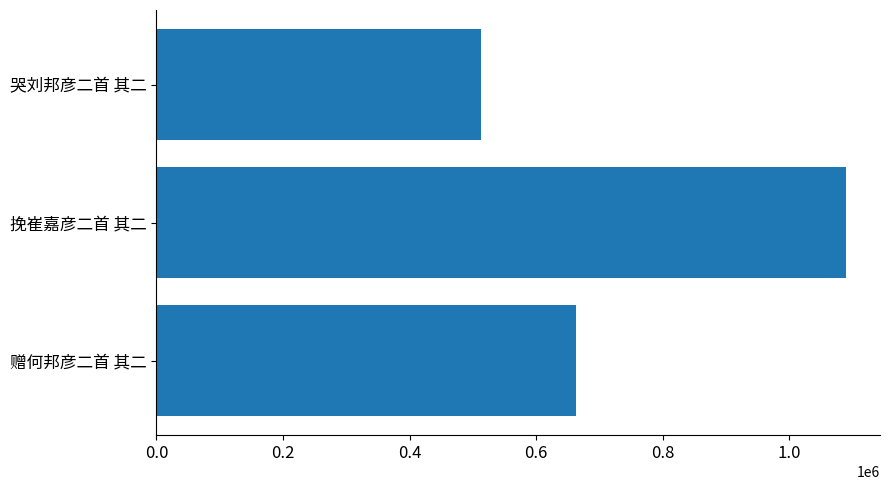

The chart shows a value of 513036 at 哭刘邦彦二首 其二. True or false?

True